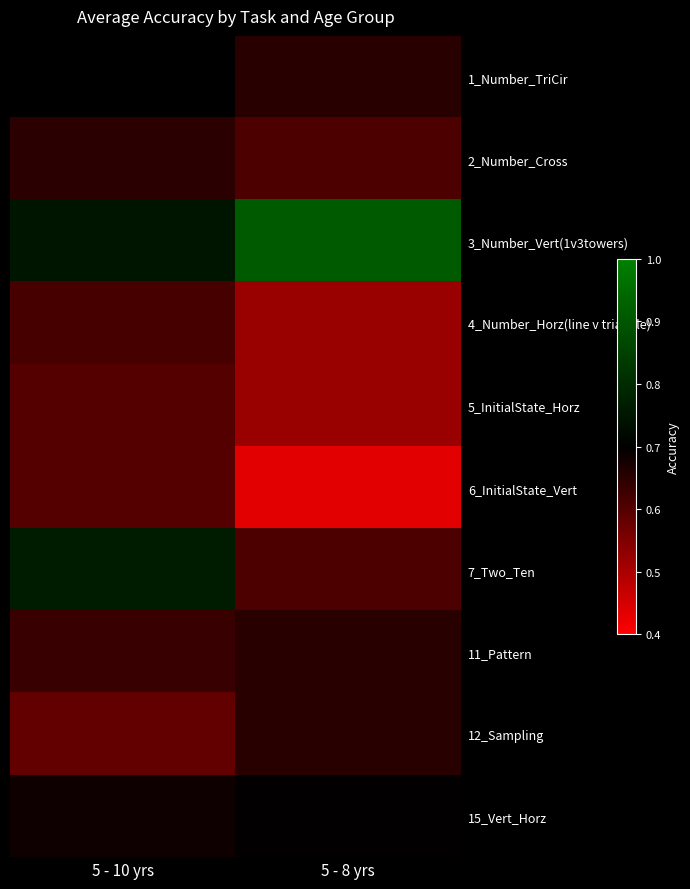

At which category does the chart reach its peak across all series?

5 - 8 yrs